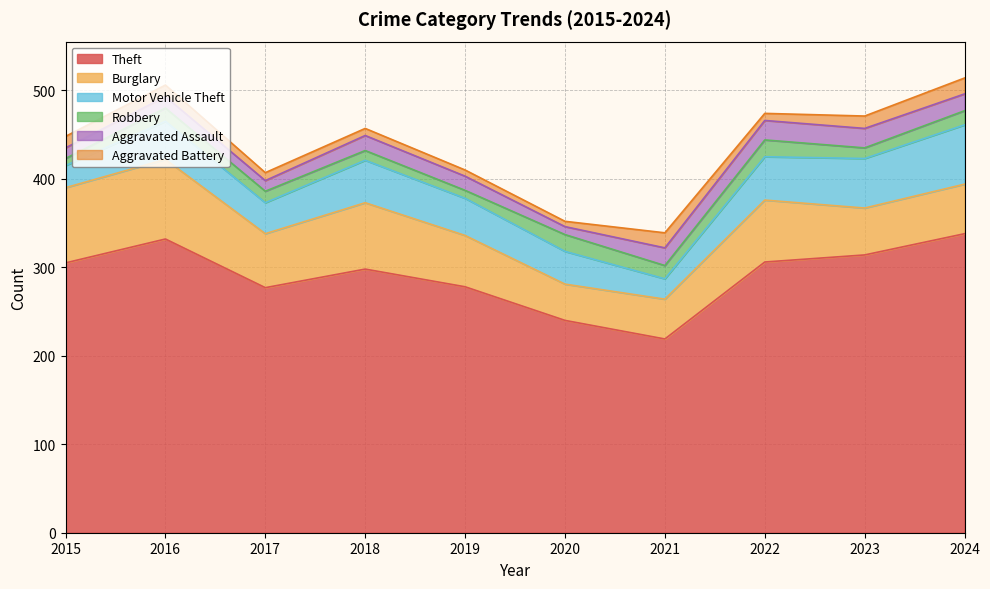

True or false: Motor Vehicle Theft and Theft intersect in this chart.

False